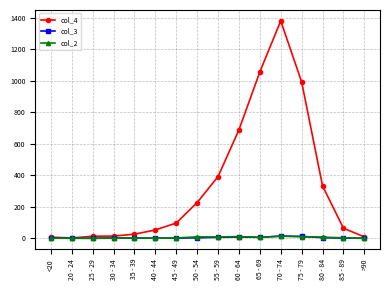

True or false: col_4 has a value of 227 at 50 - 54.

True